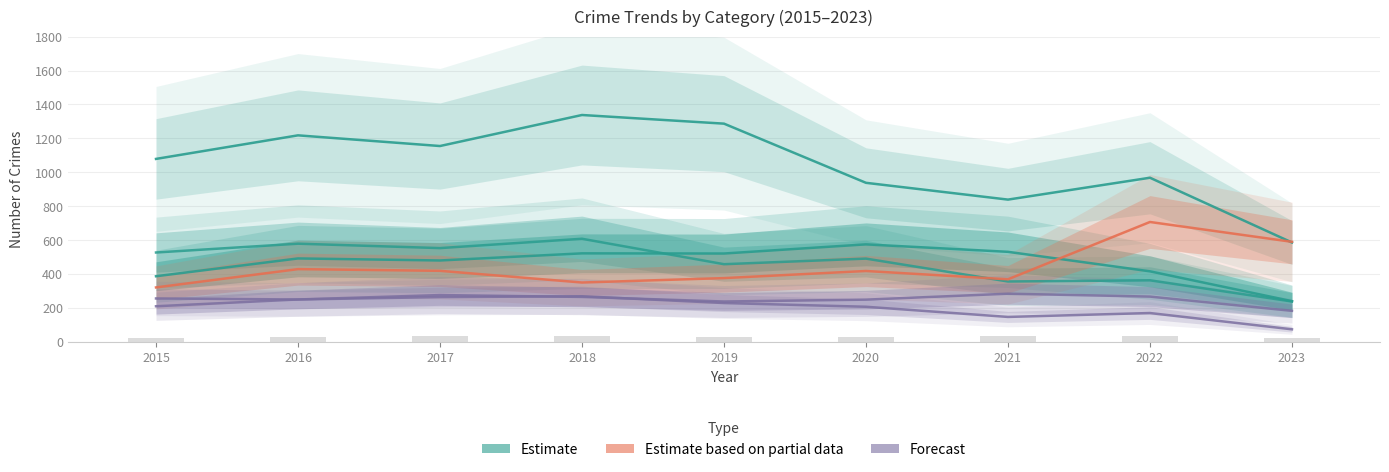

The Robbery series shows 152 at 2019. True or false?

False